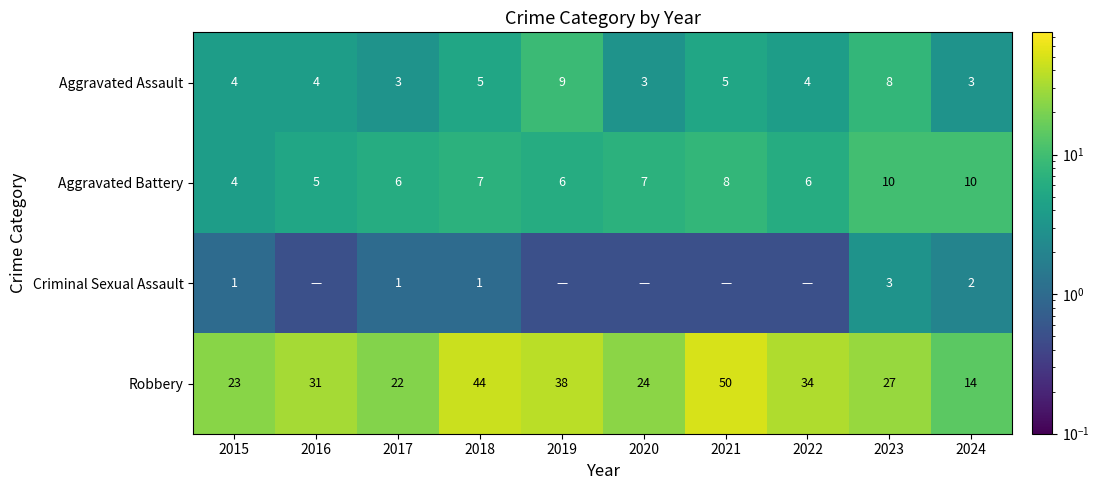

How many distinct data groups are displayed?

4